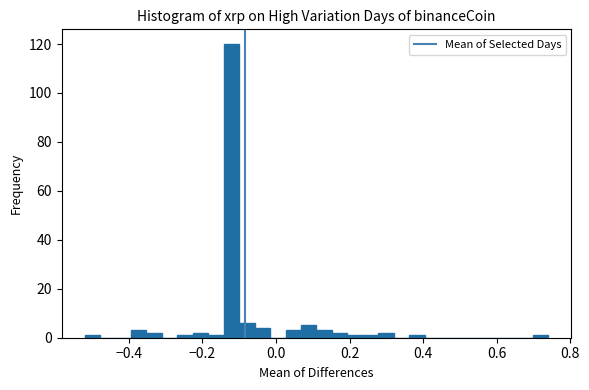

Read against the x-axis, roughly where is the centre of the tallest bar?

-0.12